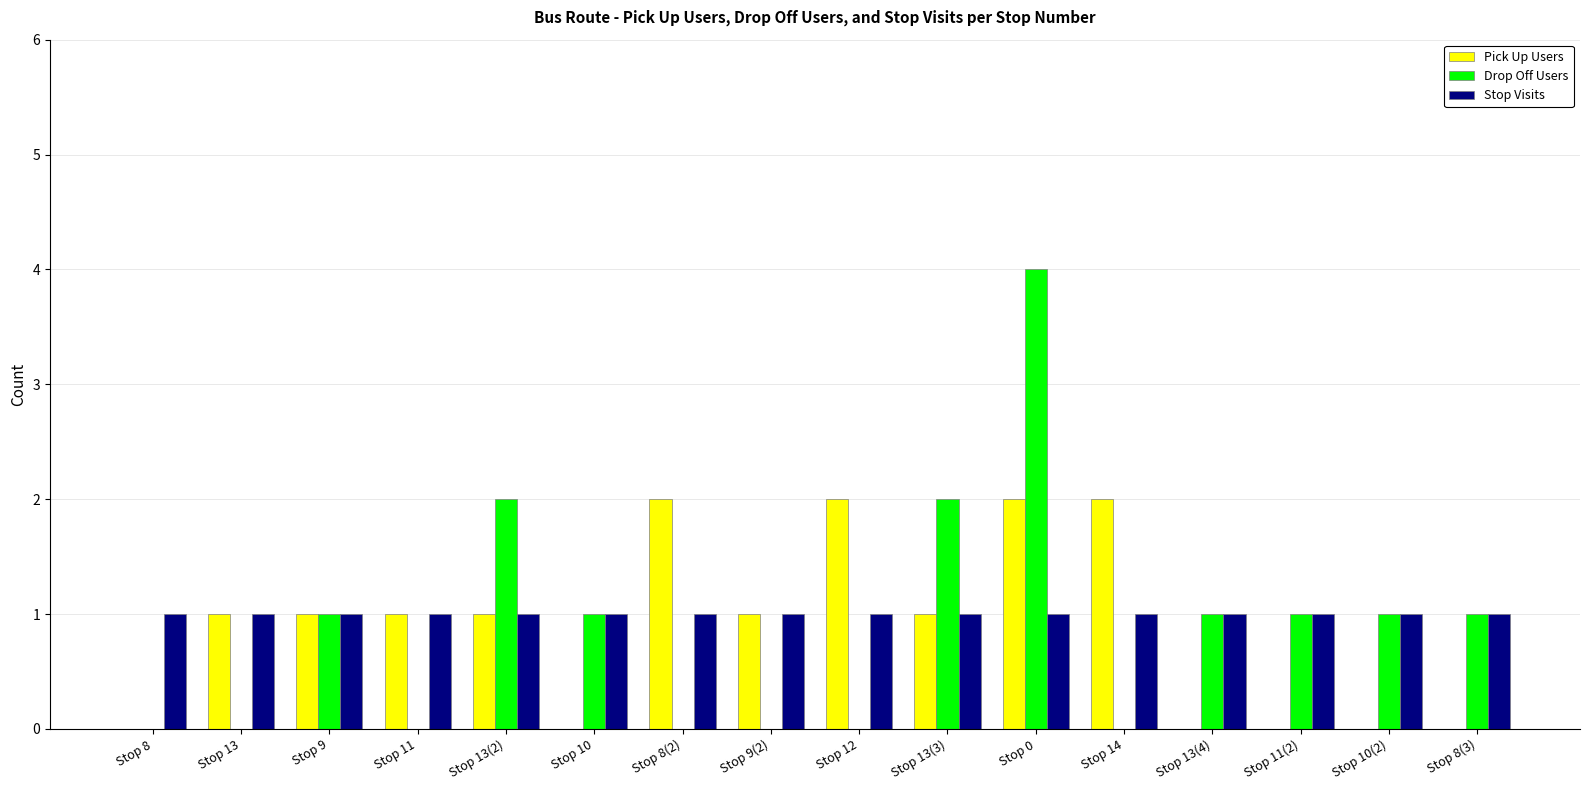

The value of Drop Off Users at Stop 14 is 0. True or false?

True